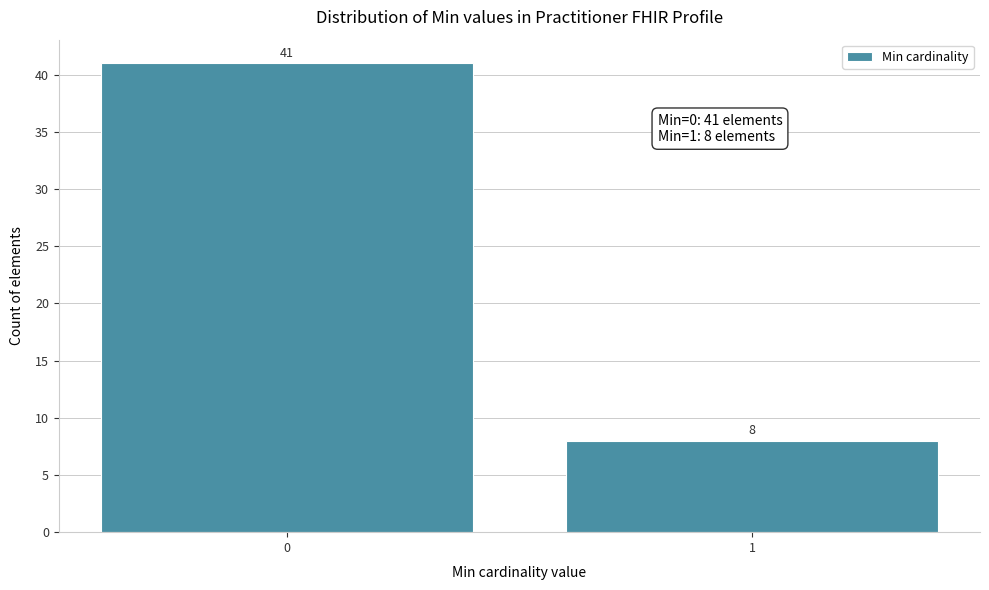

Reading right to left, extract all data points from this chart.

8	41